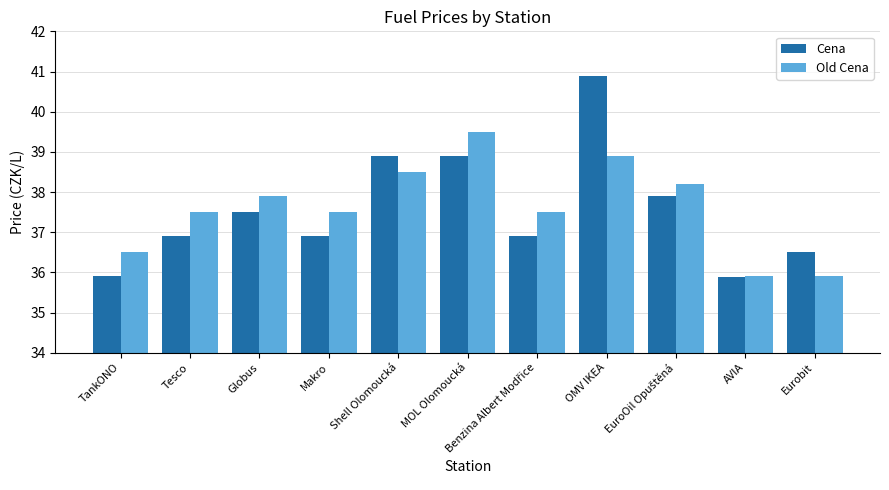

At which label does Old Cena first exceed 37?

Tesco